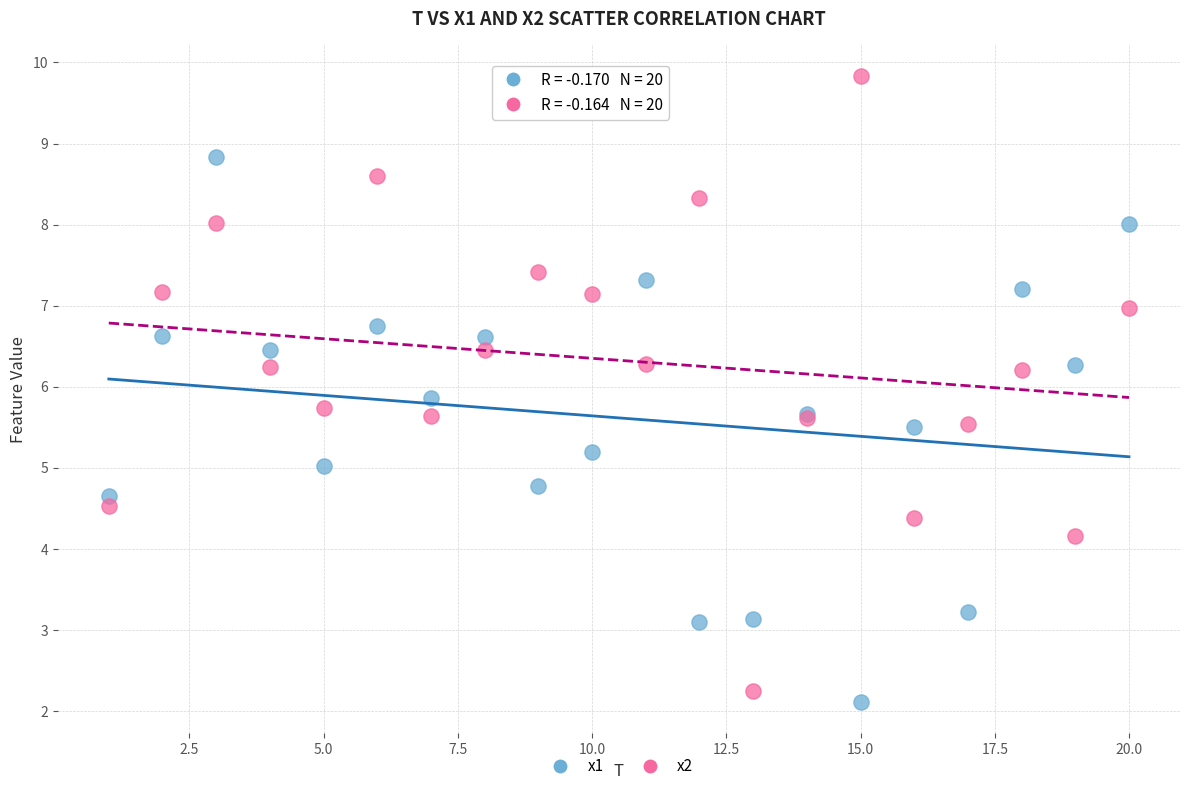

Which series has the widest spread of Y values?

x2